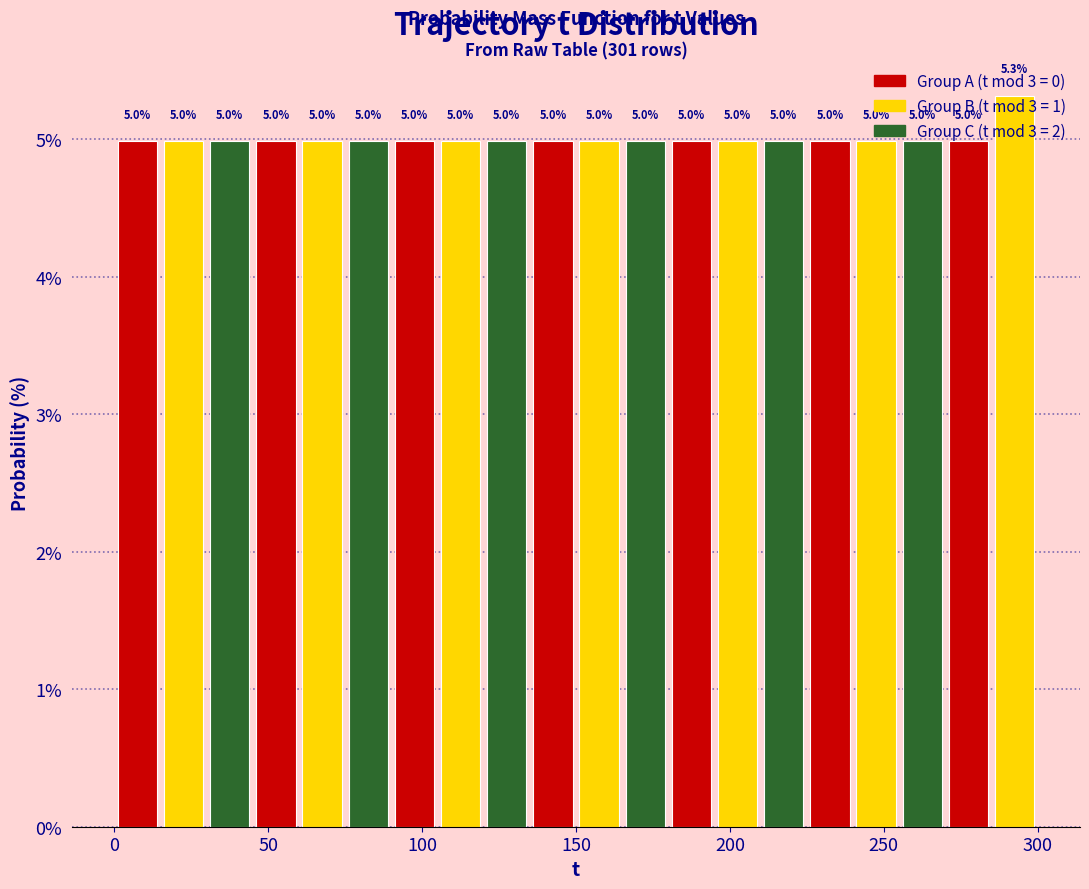

Around what value on the x-axis is the tallest bar? Give the approximate position of its centre, as read against the axis.

295